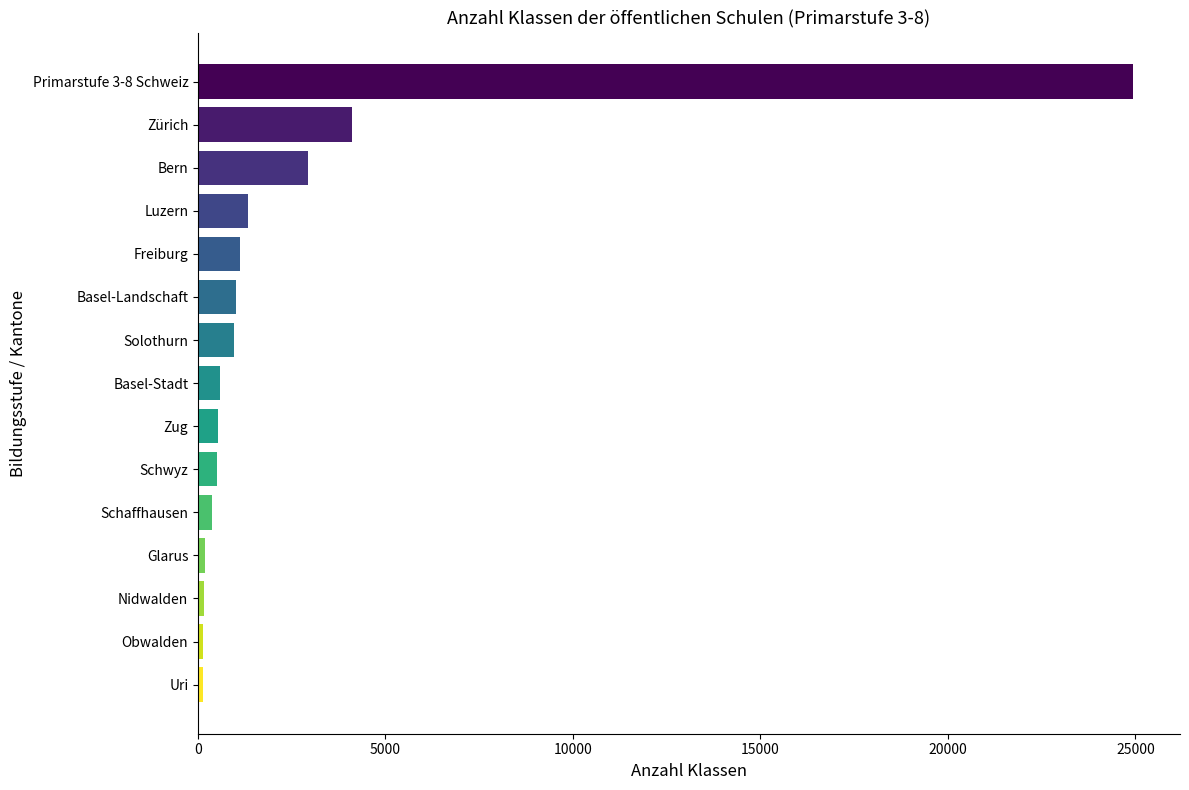

Count the number of categories in the chart.

15